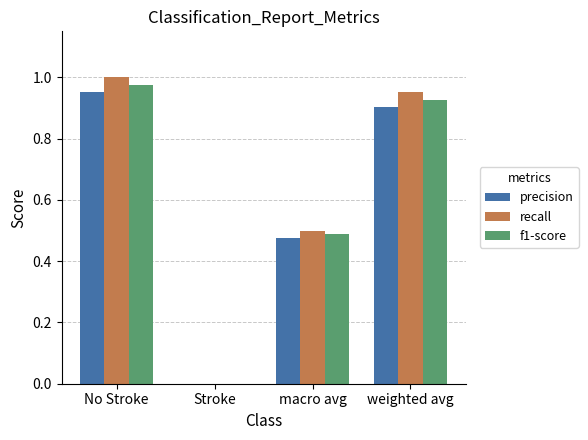

Are the bars horizontal?

No